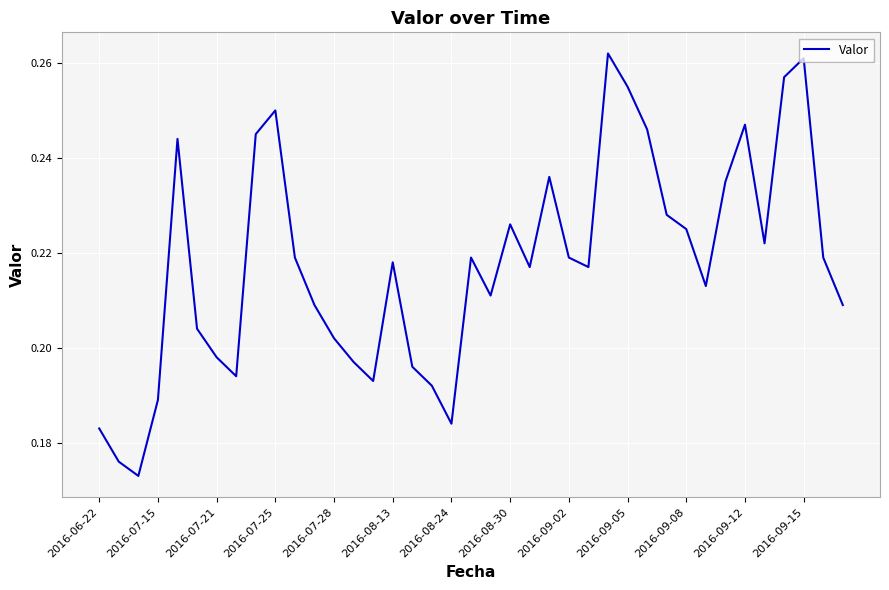

Is this an area chart (filled region under the line)?

No